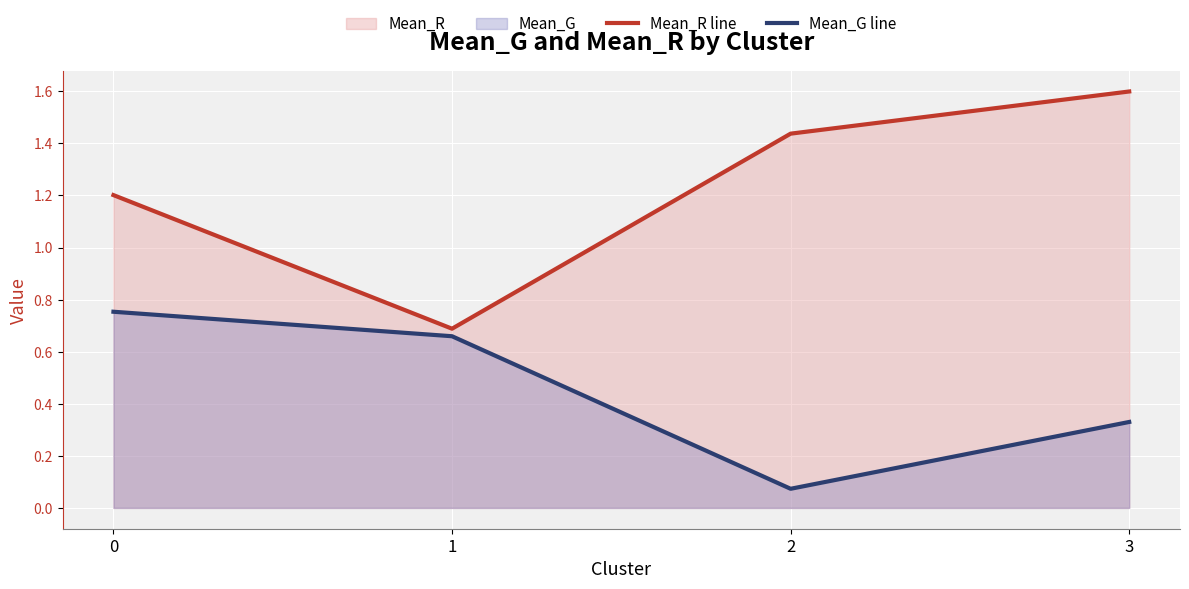

Reading right to left, what are all the values shown in this chart?

Mean_R line: 3=1.6	2=1.4	1=0.7	0=1.2
Mean_G line: 3=0.3	2=0.1	1=0.7	0=0.8